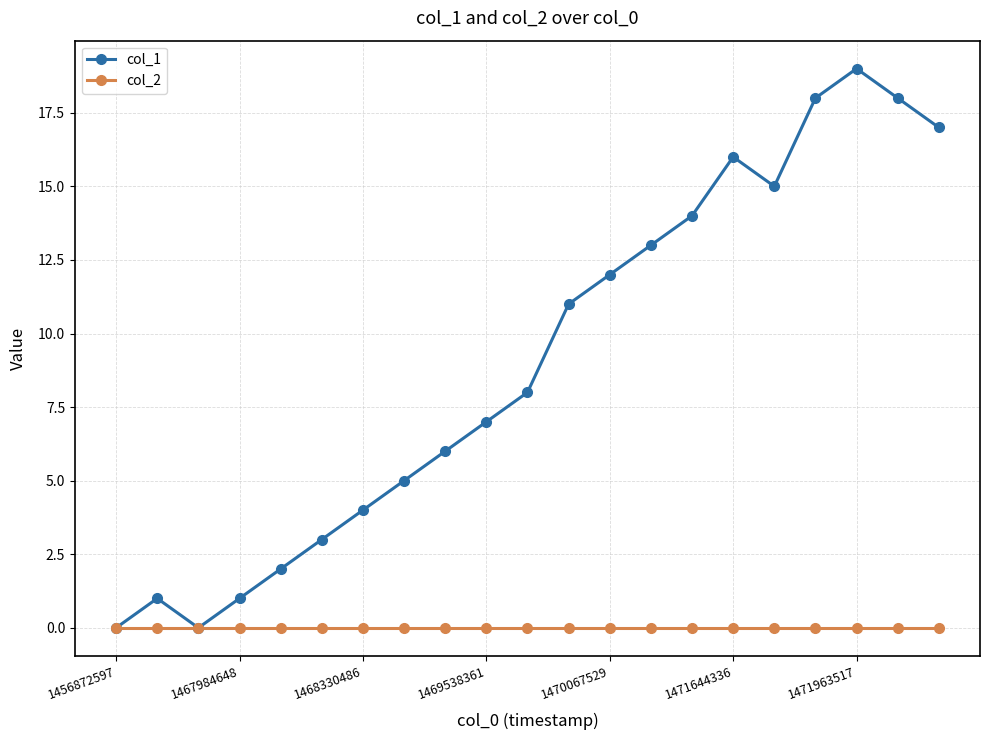

List the series in order of their overall mean, lowest first.

col_2, col_1